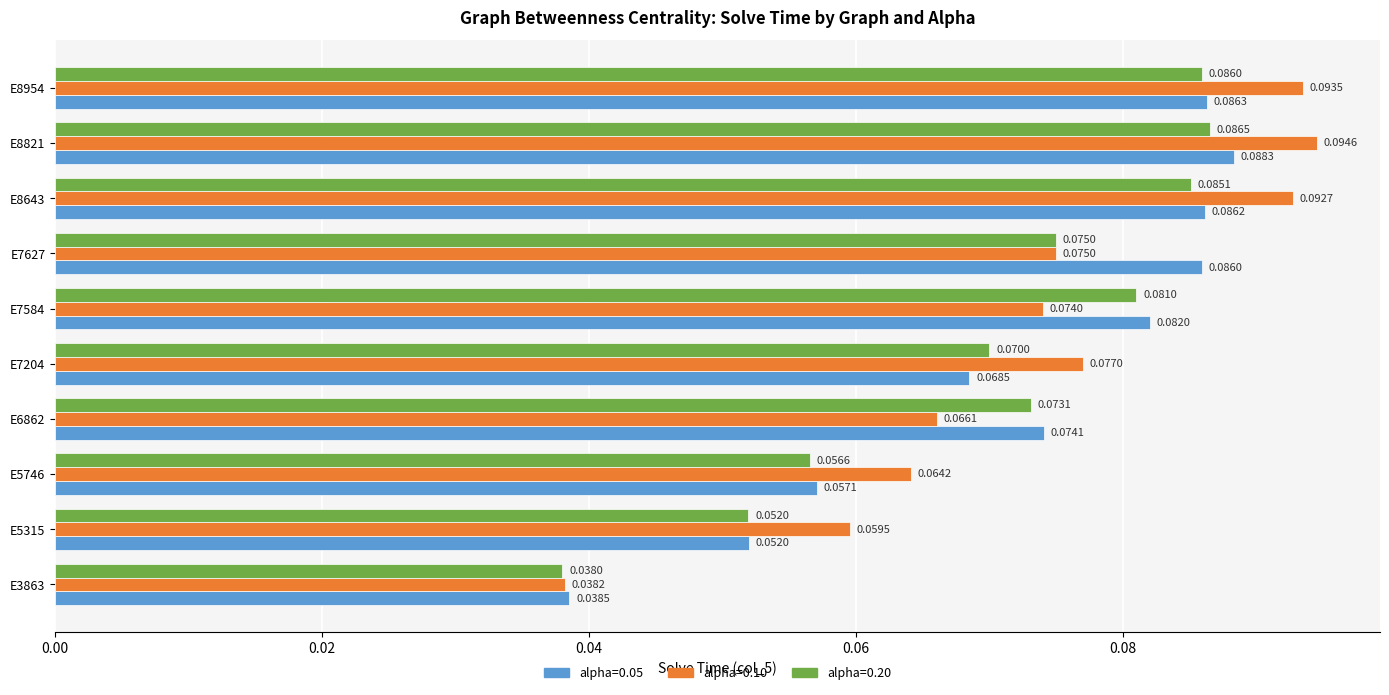

Count the alpha=0.20 values in the range 0 to 1.

10